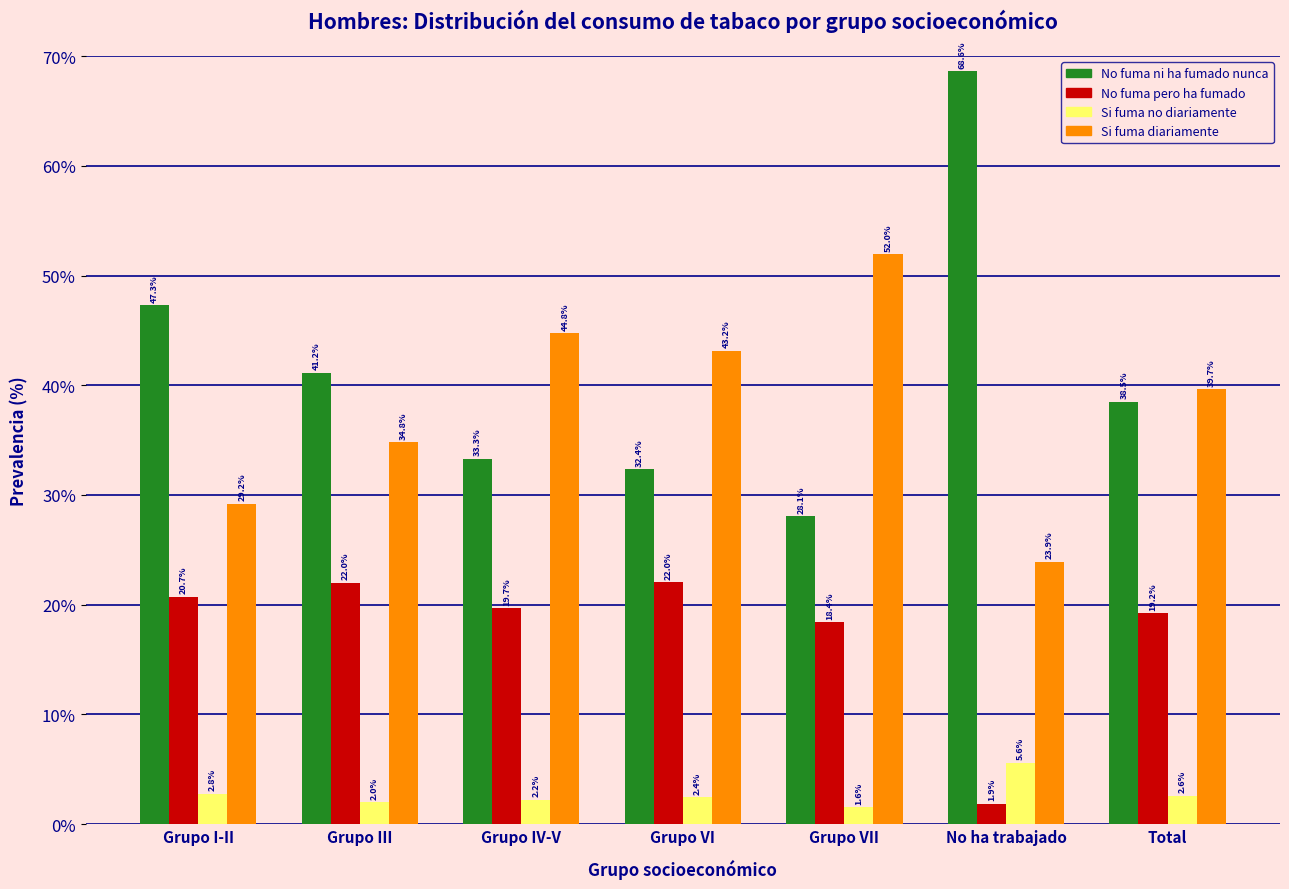

Reading left to right, what are all the values shown in this chart?

No fuma ni ha fumado nunca: Grupo I-II=47.3	Grupo III=41.2	Grupo IV-V=33.3	Grupo VI=32.4	Grupo VII=28.1	No ha trabajado=68.6	Total=38.5
No fuma pero ha fumado: Grupo I-II=20.7	Grupo III=22.0	Grupo IV-V=19.7	Grupo VI=22.0	Grupo VII=18.4	No ha trabajado=1.9	Total=19.2
Si fuma no diariamente: Grupo I-II=2.8	Grupo III=2.0	Grupo IV-V=2.2	Grupo VI=2.4	Grupo VII=1.6	No ha trabajado=5.6	Total=2.6
Si fuma diariamente: Grupo I-II=29.2	Grupo III=34.8	Grupo IV-V=44.8	Grupo VI=43.2	Grupo VII=52.0	No ha trabajado=23.9	Total=39.7